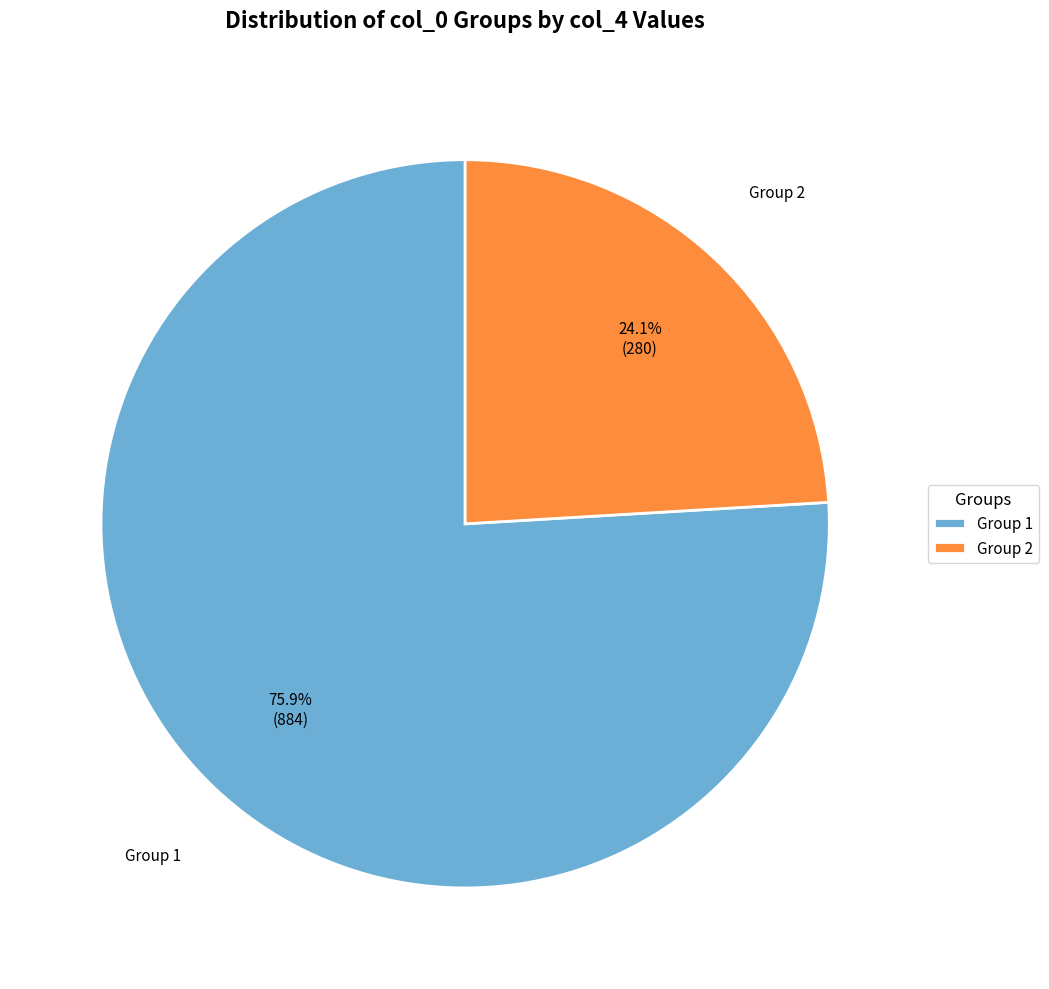

Rank the categories by value from lowest to highest.

Group 2, Group 1